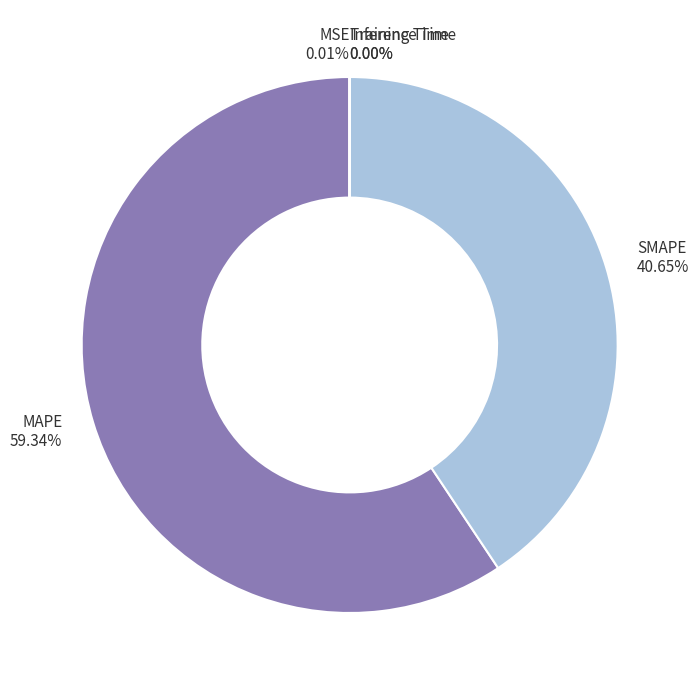

Is there any slice that represents more than half of the pie?

Yes